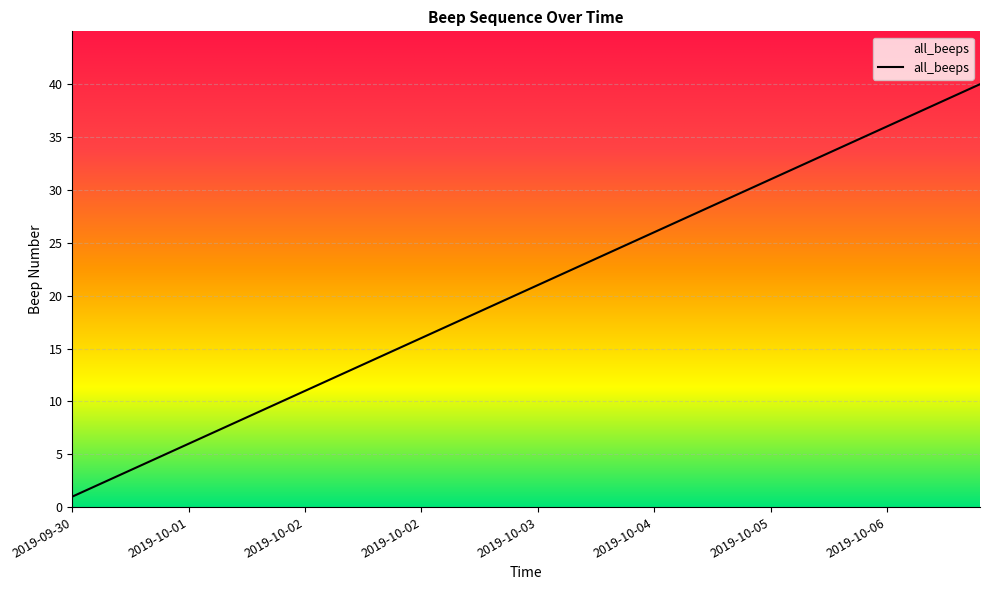

What is the greatest value displayed?

40